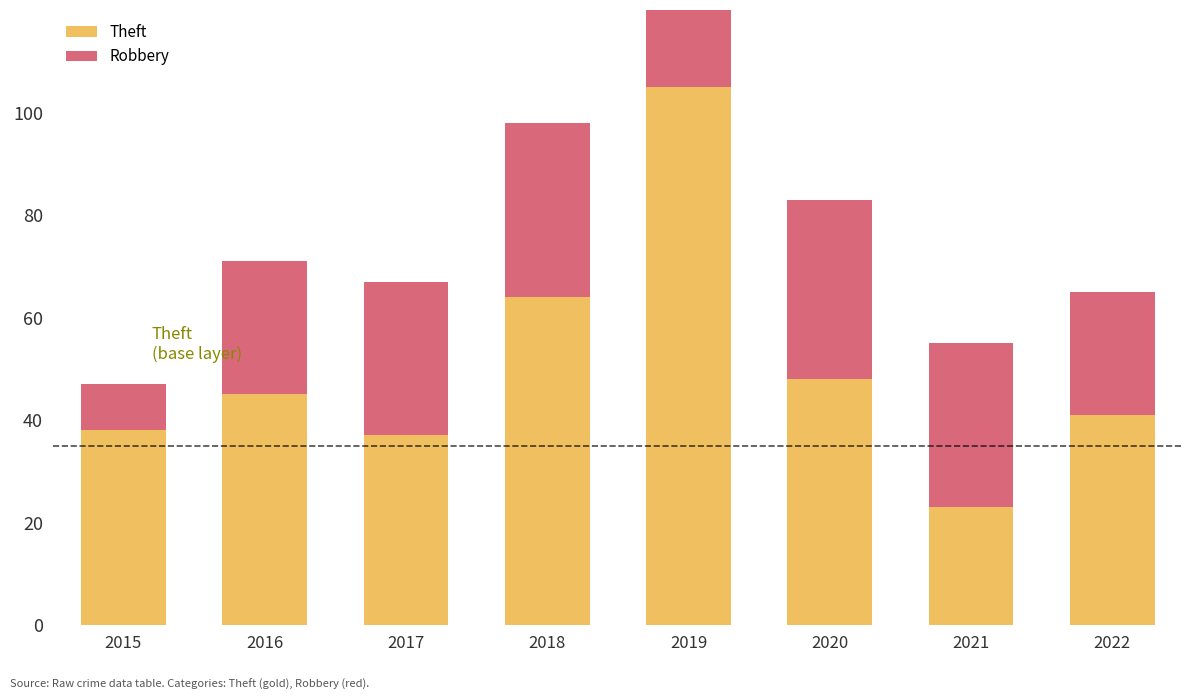

What are all the series names shown in the legend?

Theft, Robbery